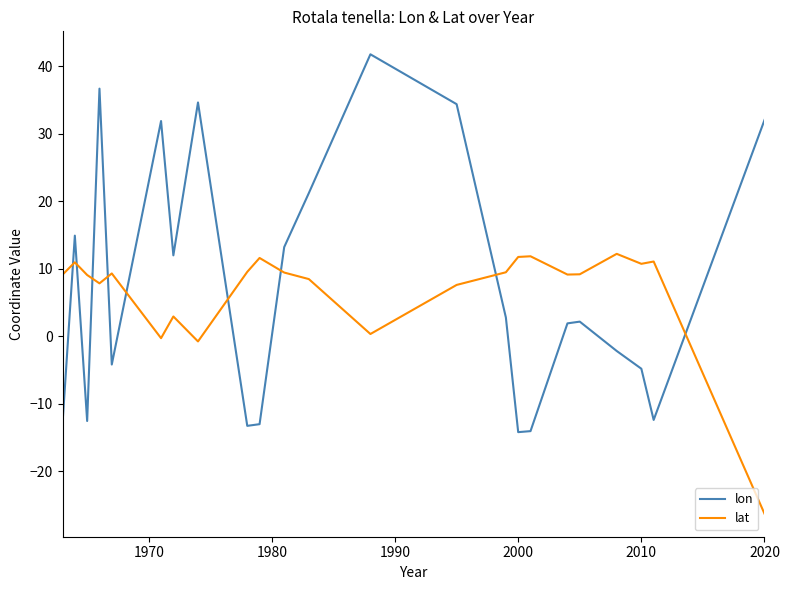

Which series has the widest spread of values?

lon